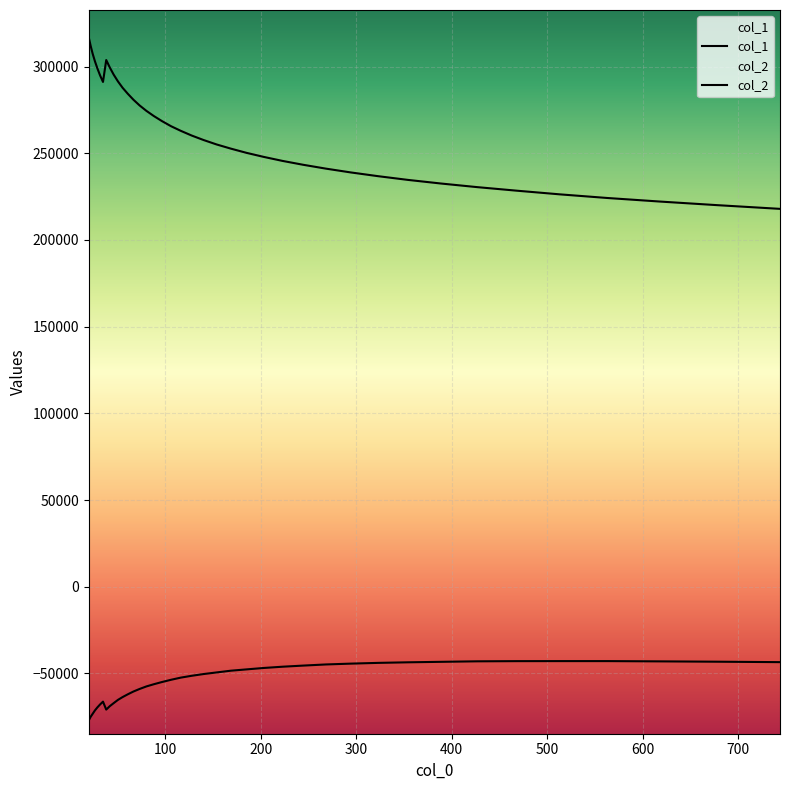

What position from the left is 322.912?

31